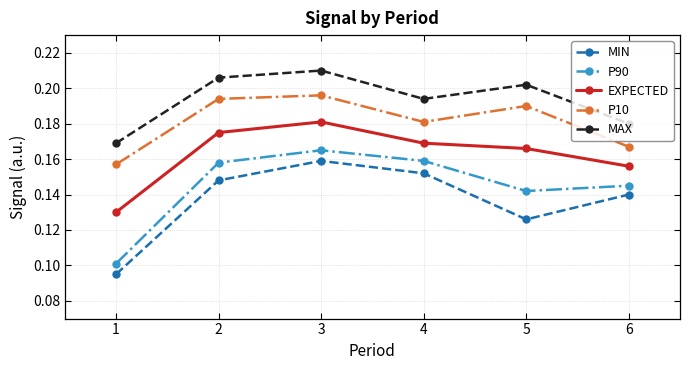

How many lines are shown in the chart?

5